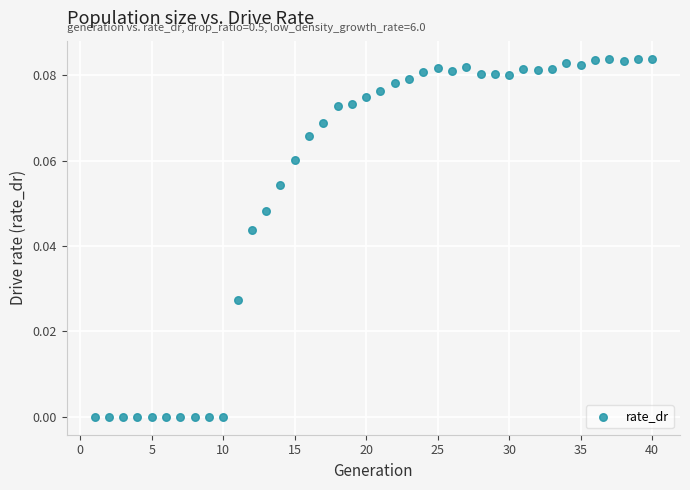

What is the range of X values (max minus min)?

39.0